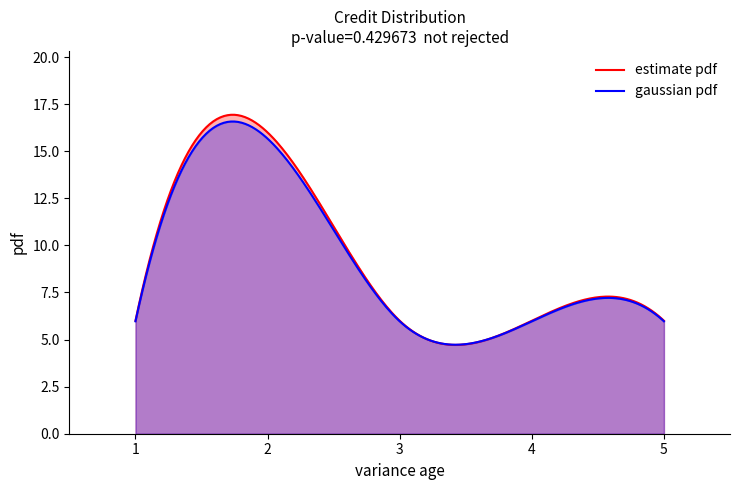

Is it true that the value at 5 is 10?

False